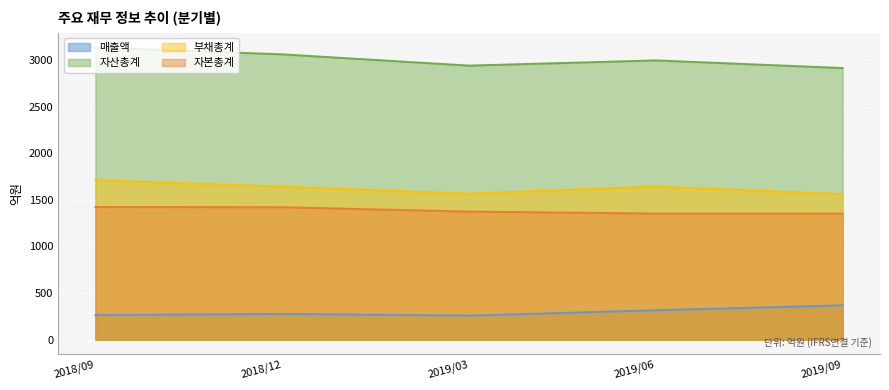

Is it true that 자본총계 equals 2369 at 2018/12?

False